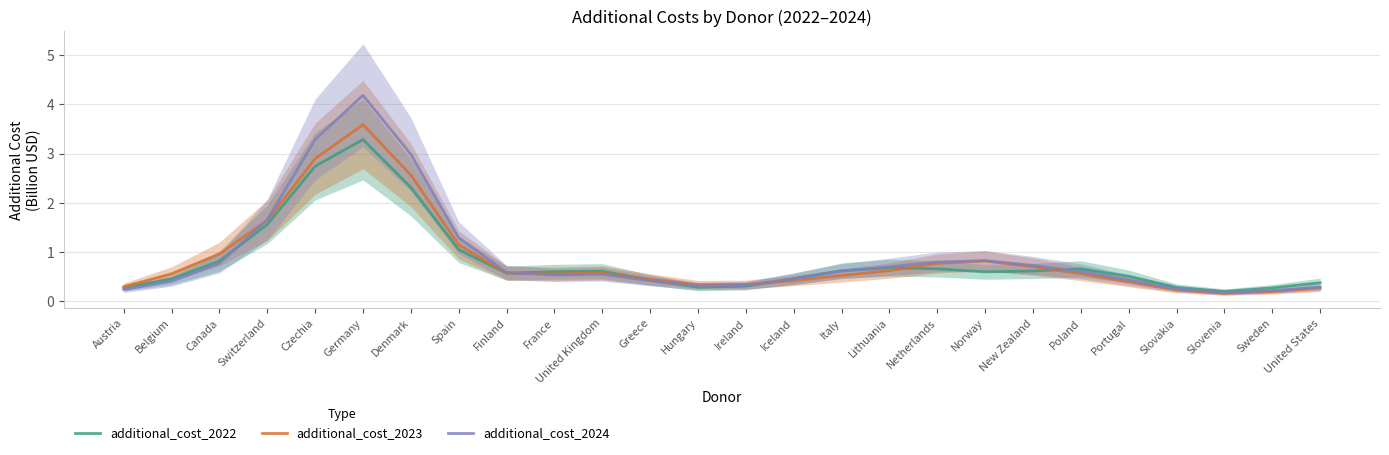

True or false: additional_cost_2022 has a value of 0.3 at Iceland.

False